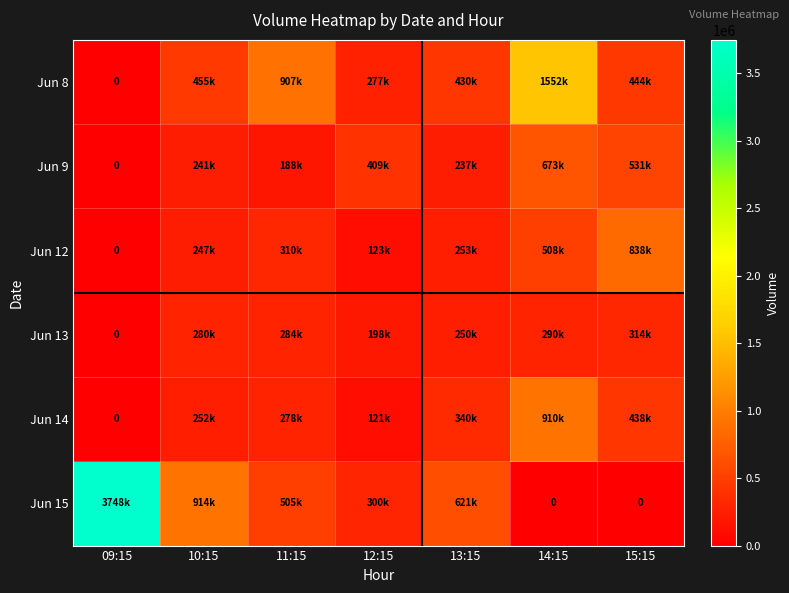

What is the spread (max minus min) of values at 10:15?

673680